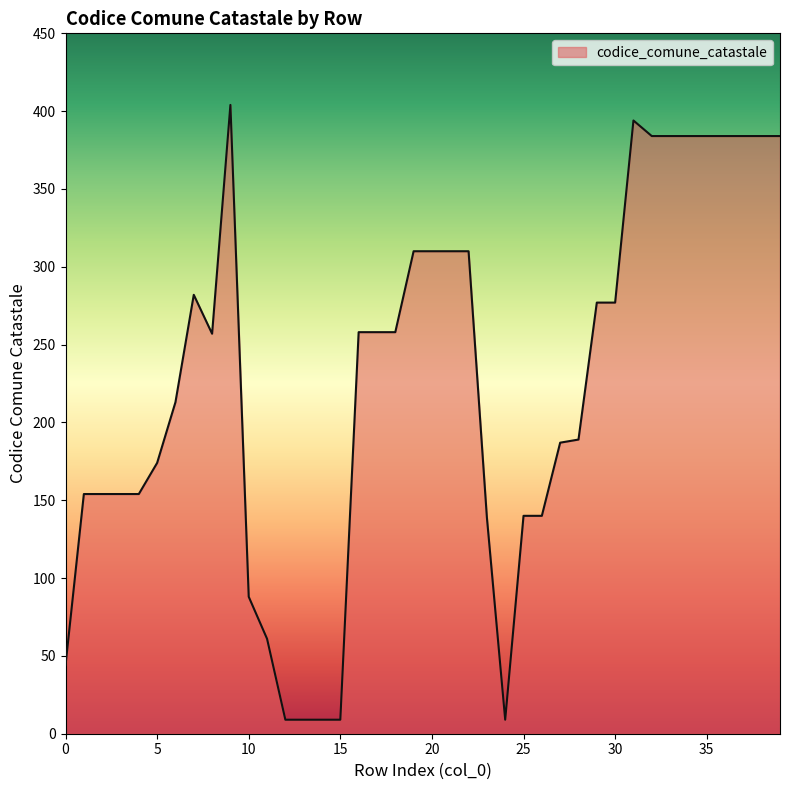

What is the minimum value shown in the chart?

9